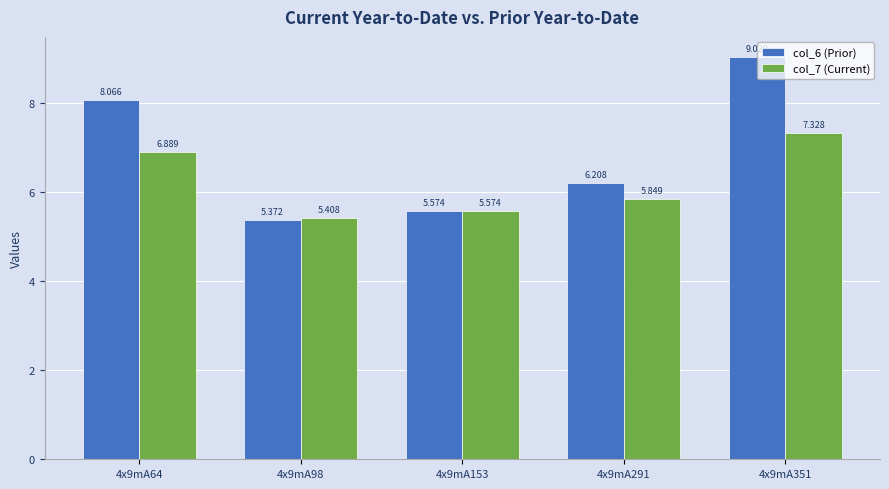

What is the total value across all series at 4x9mA98?

10.8